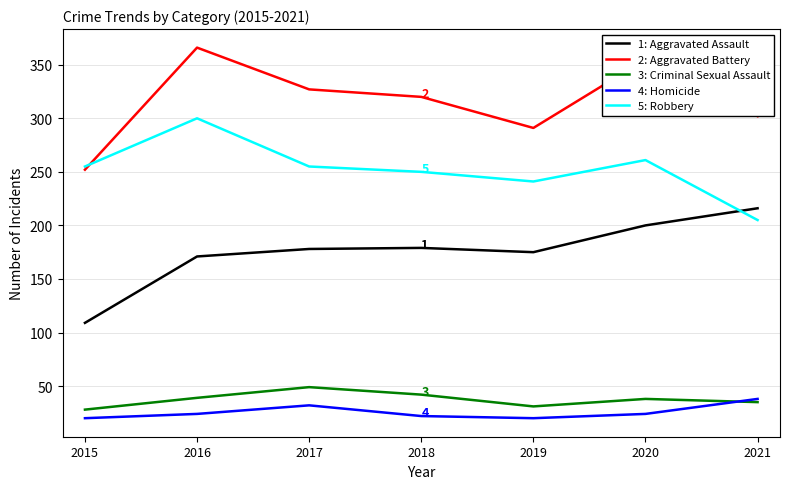

What is the total value across all series at 2017?

841